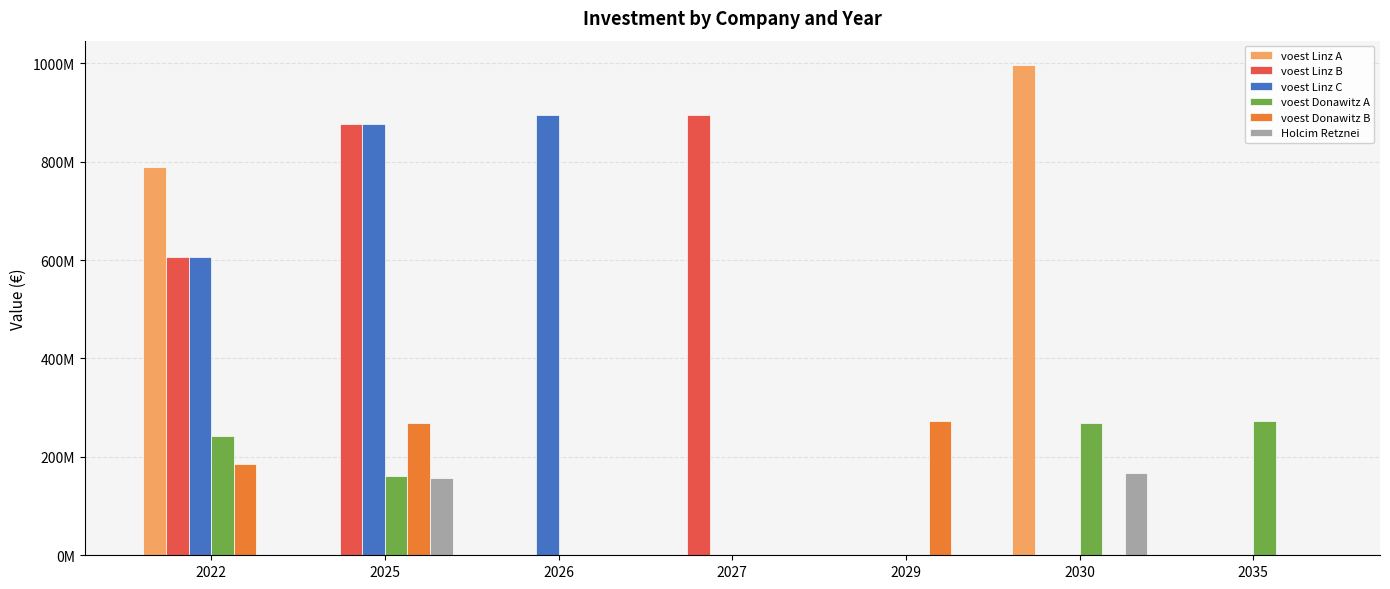

Are the bars horizontal?

No